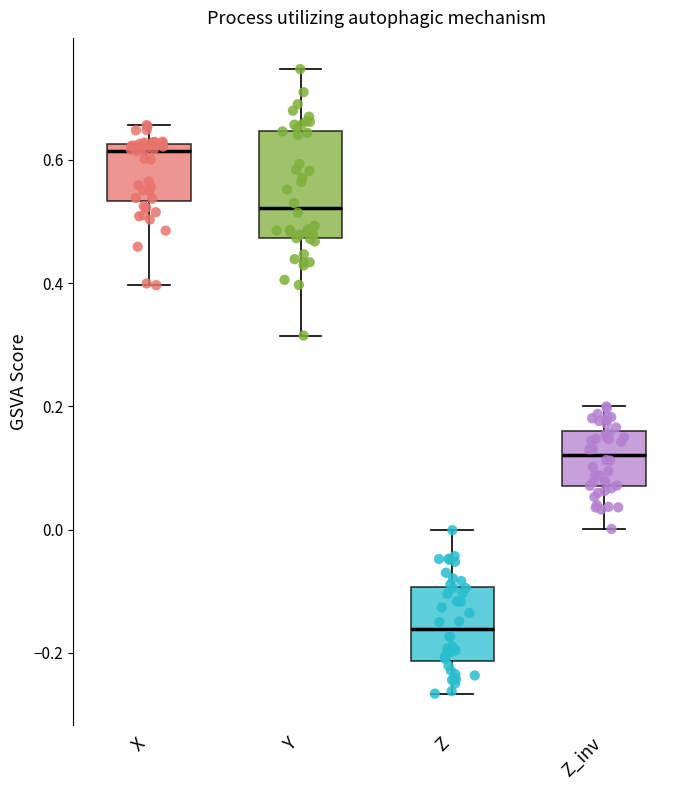

Where is the upper edge of the box for Z on the y-axis? The values are not printed on the chart, so give them approximately, as read against the axis.

-0.10